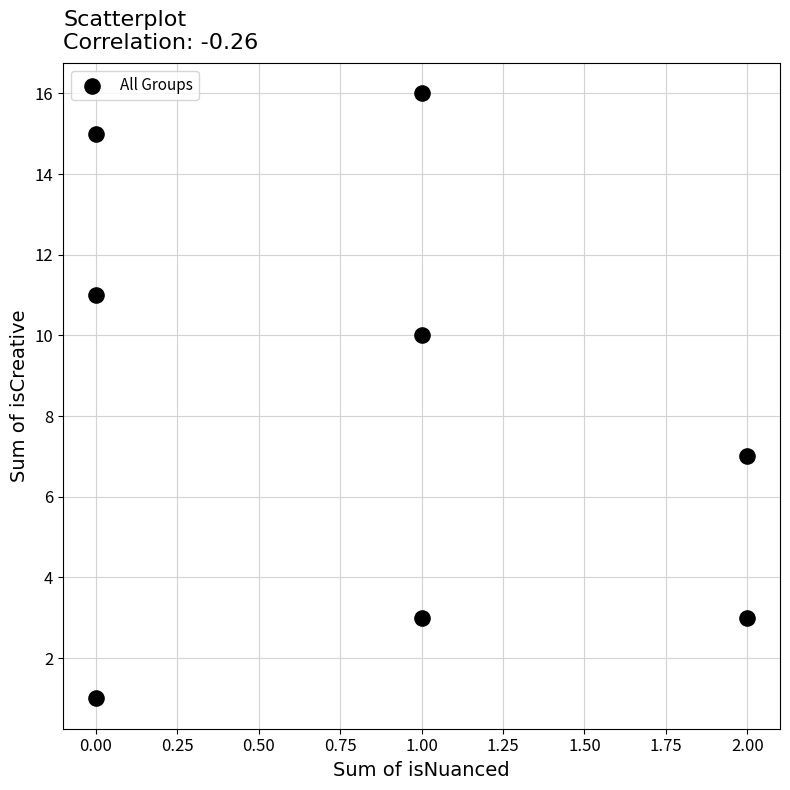

What is the average Y value?

8